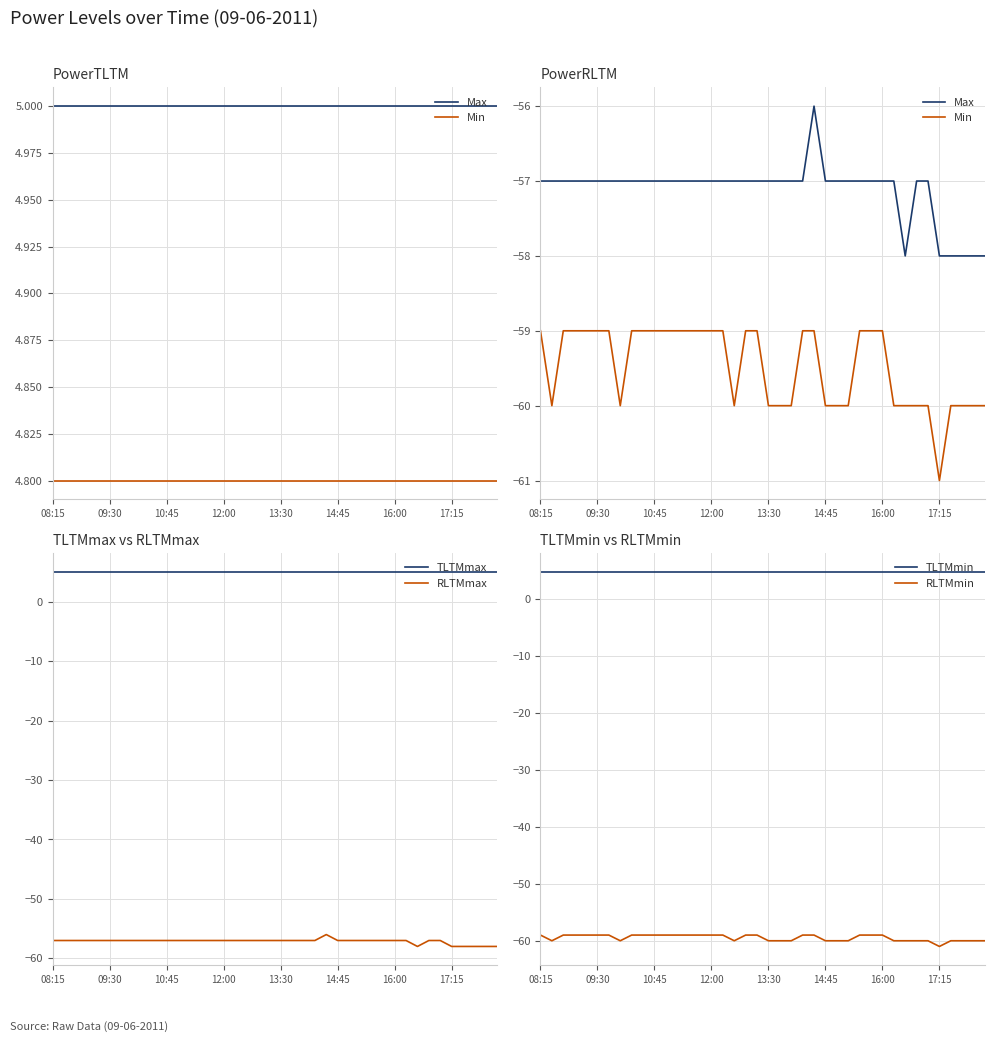

What is the difference between the highest and lowest values at 8?

64.0